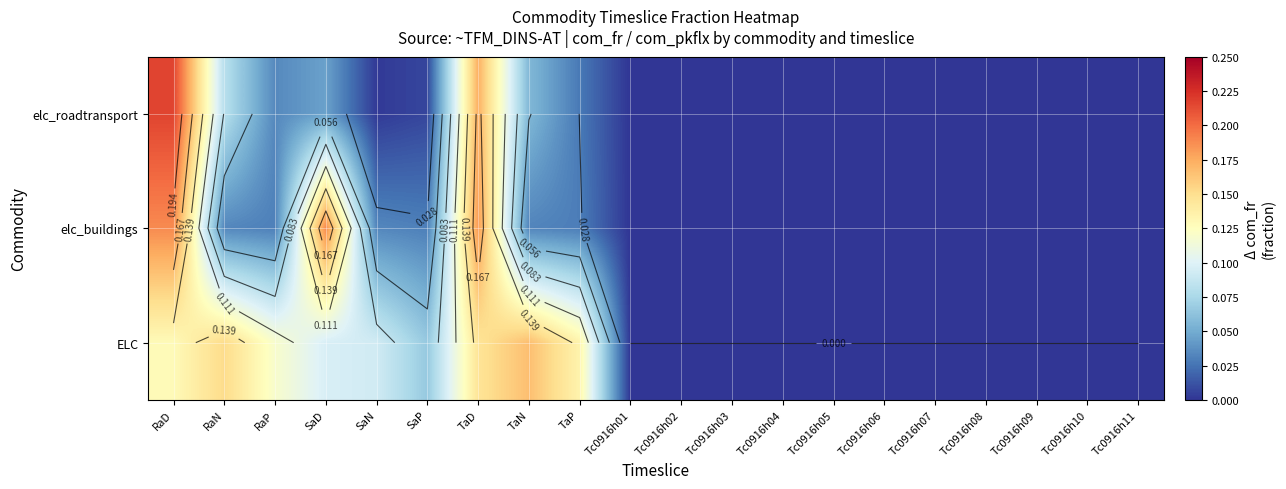

List the series in order of their peak value, lowest first.

ELC, elc_buildings, elc_roadtransport